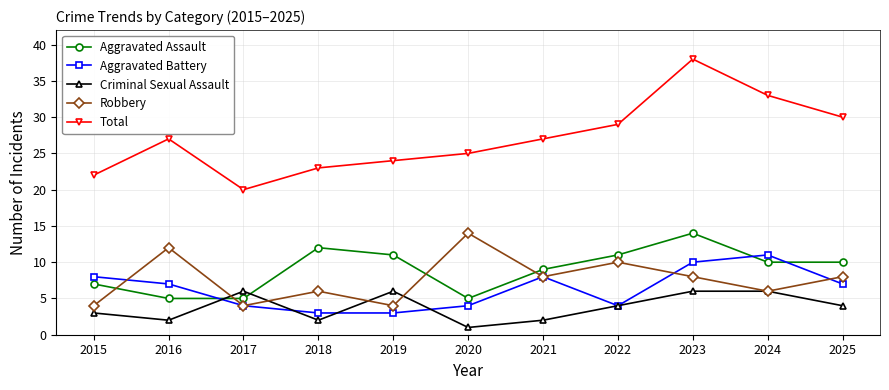

Where is the first local maximum for Total?

2016